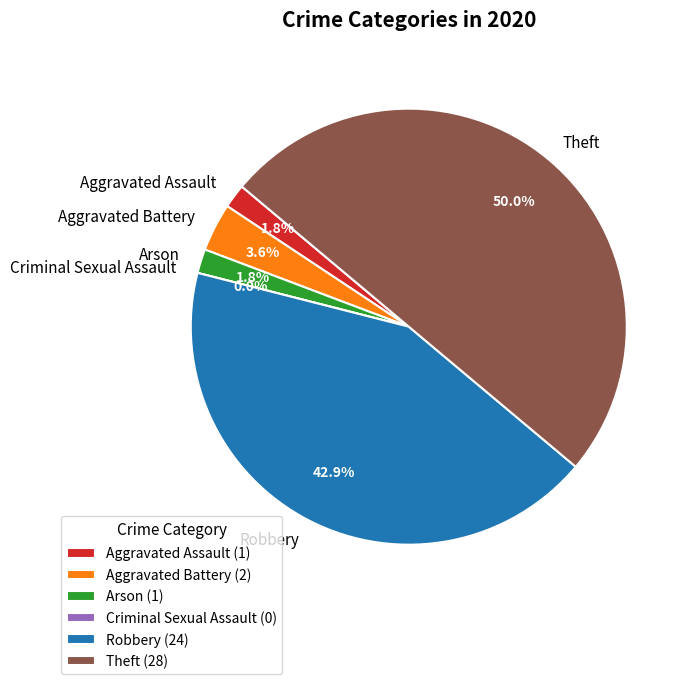

Does Aggravated Assault account for over 50% of the chart?

No